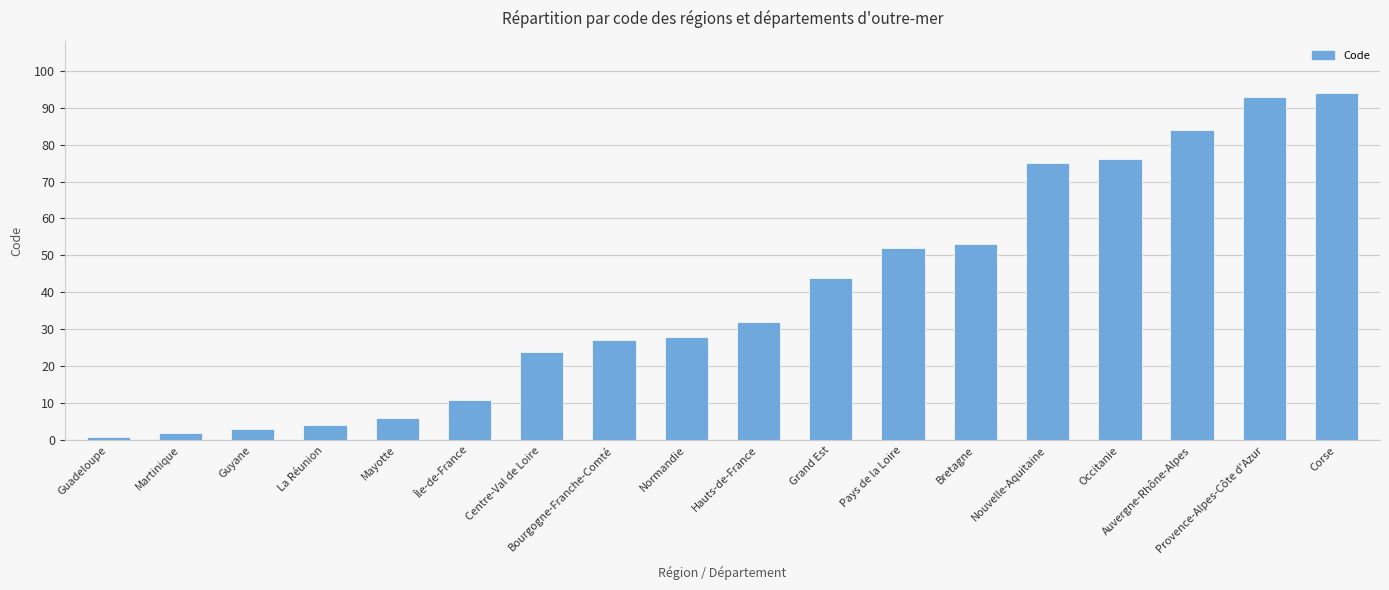

Approximately how many times larger is the value at Île-de-France compared to Nouvelle-Aquitaine?

0.1